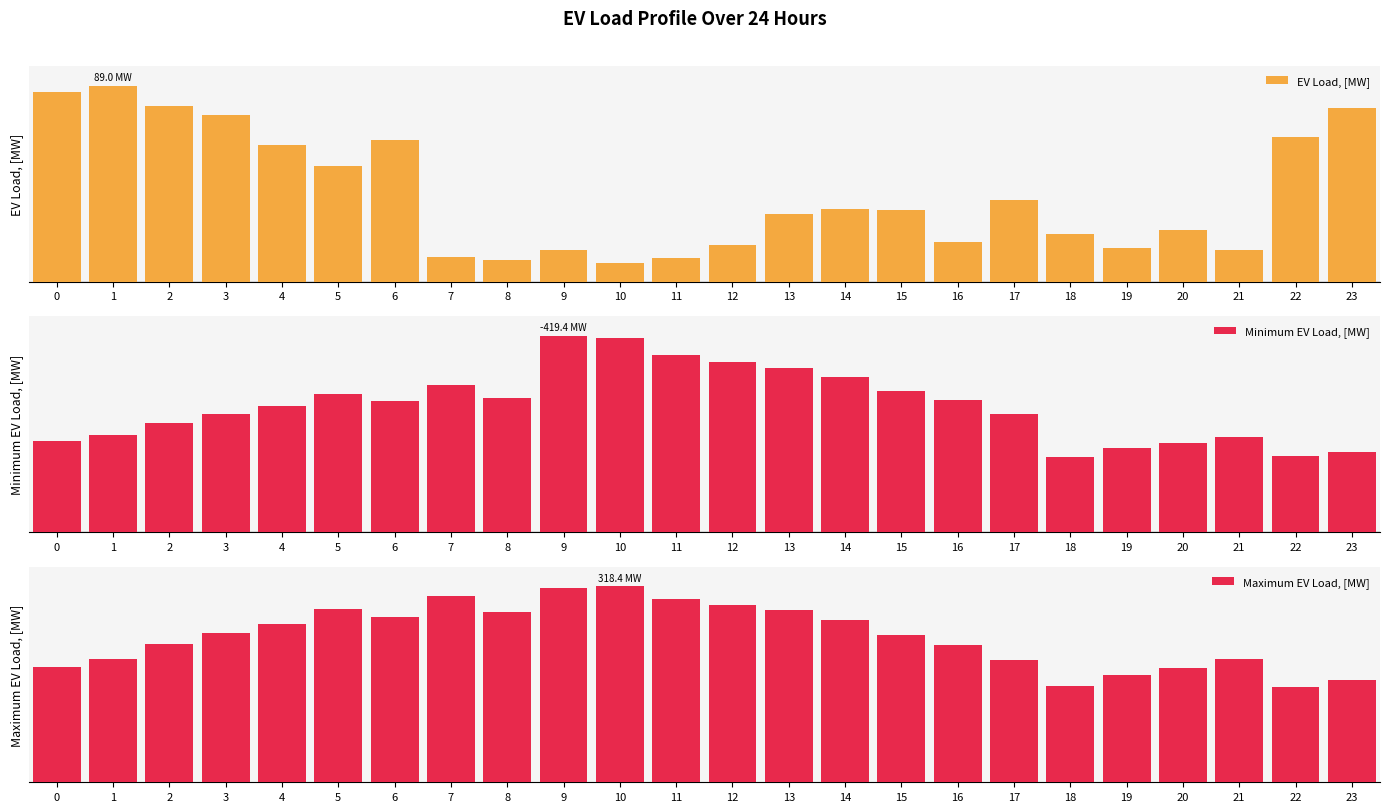

How many bars are there in total?

72